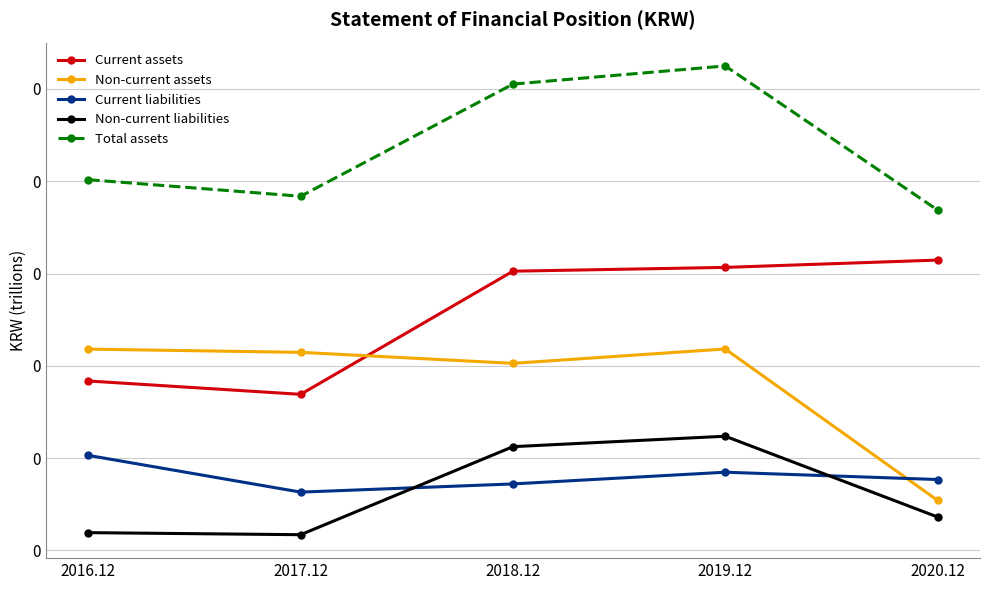

What is the minimum value for Current assets?

0.1